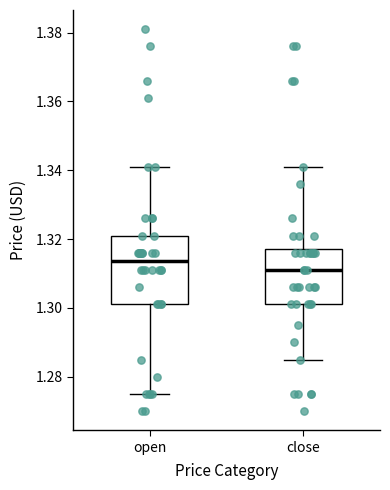

Where does the upper whisker of the box for open end on the y-axis? The values are not printed on the chart, so give them approximately, as read against the axis.

1.342